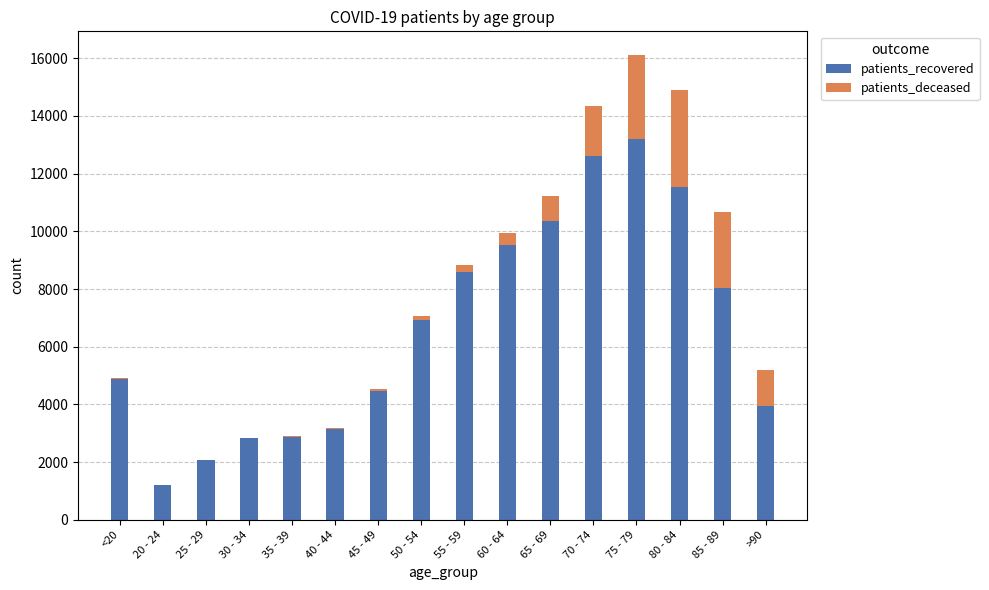

What are all the series names shown in the legend?

patients_recovered, patients_deceased